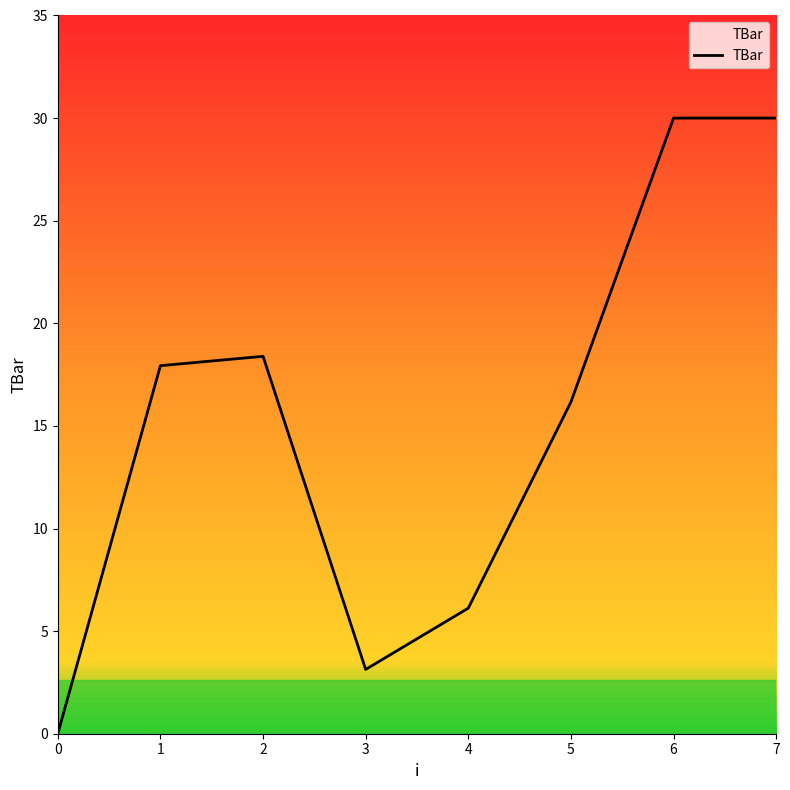

What is the difference between the maximum and minimum values?

30.0